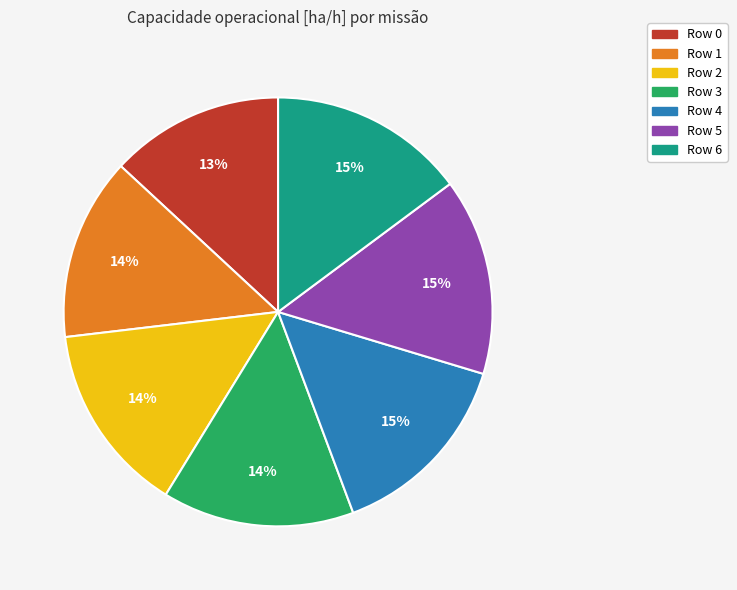

What is the smallest slice in the pie chart?

Row 0